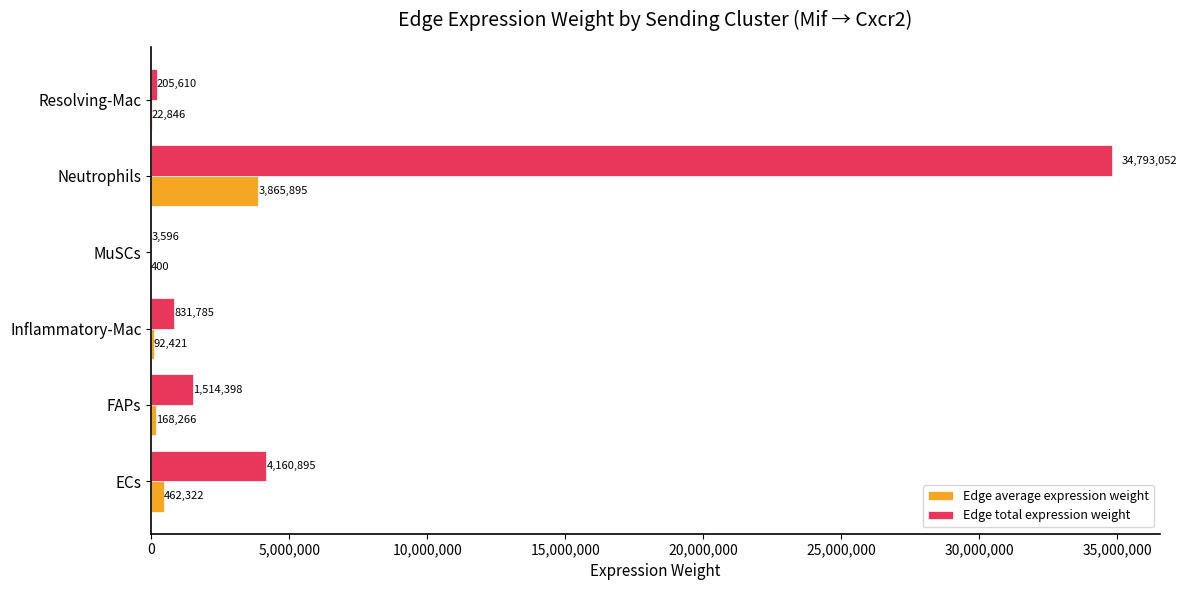

At which category is the sum across all series the highest?

Neutrophils